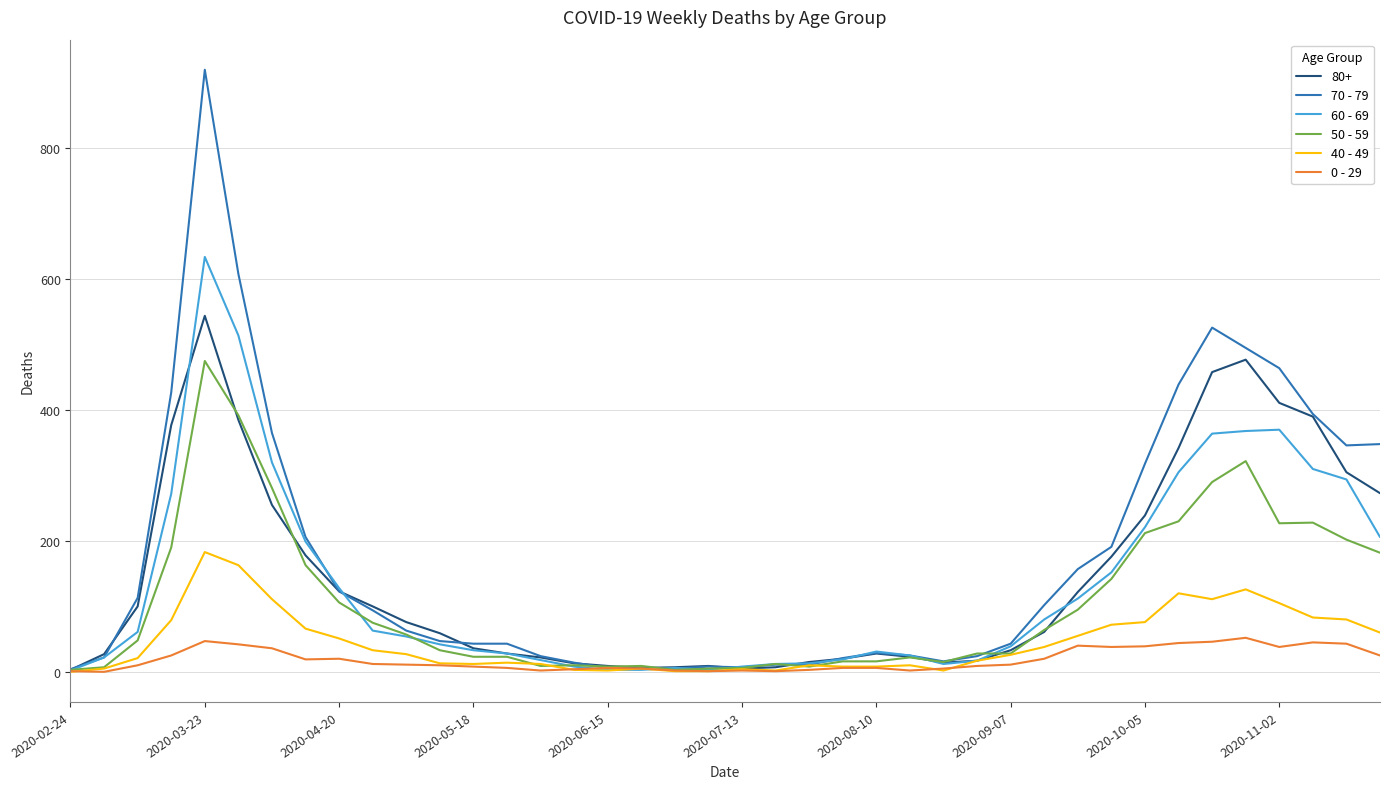

Which series has the widest spread of values?

70 - 79